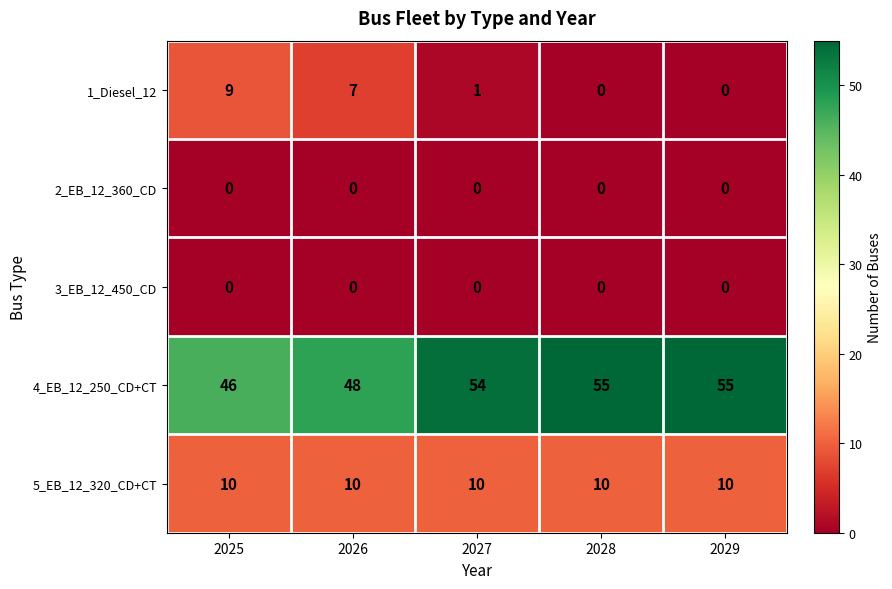

Count the 4_EB_12_250_CD+CT values in the range 48 to 55.

4